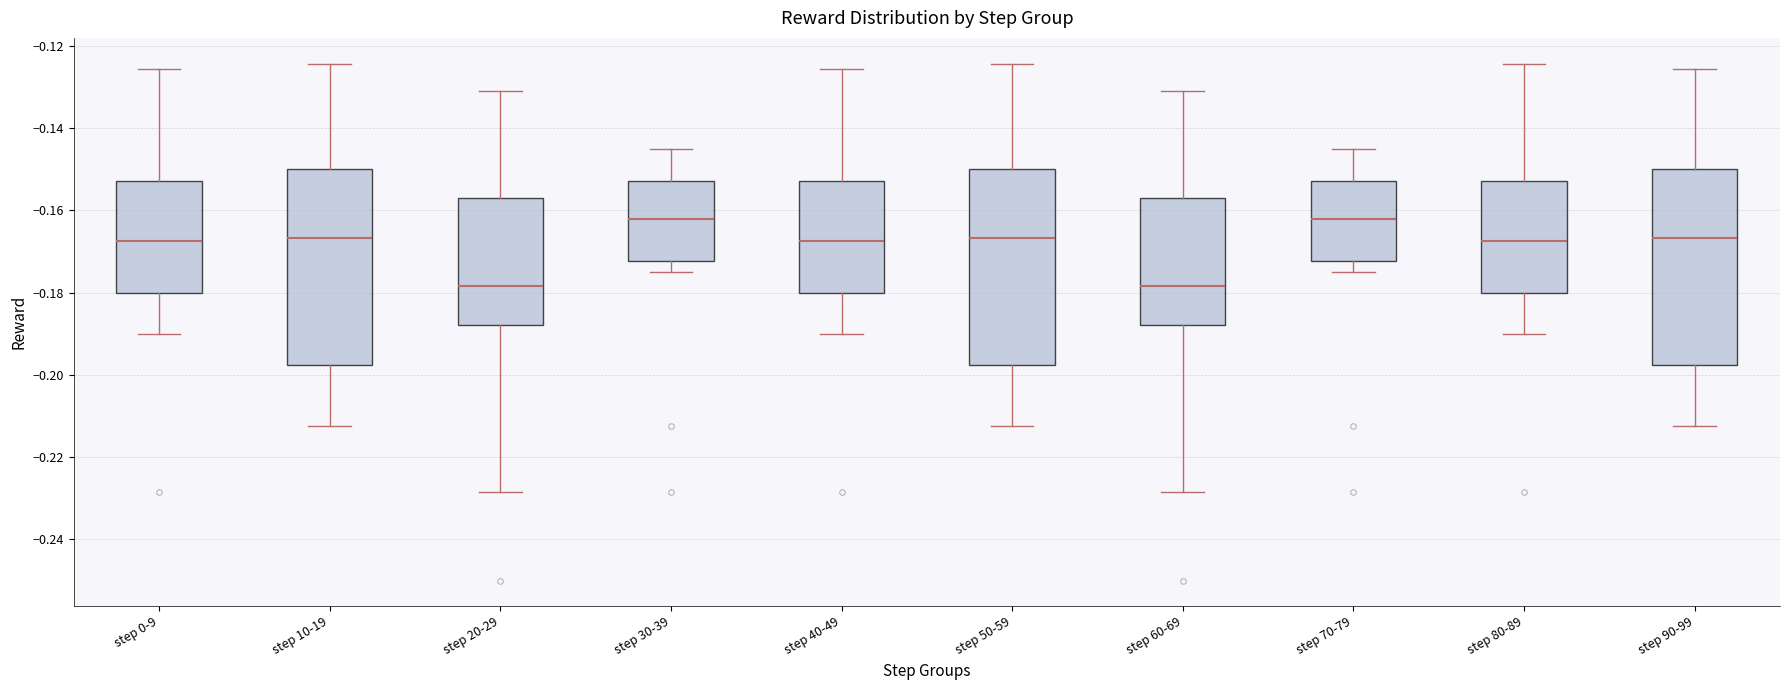

Where does the upper whisker of the box for step 90-99 end on the y-axis? The values are not printed on the chart, so give them approximately, as read against the axis.

-0.126